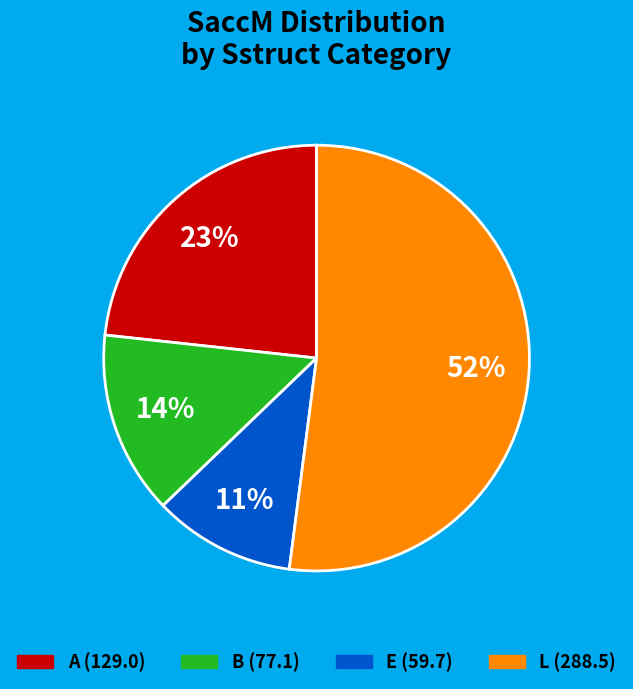

To the nearest percent, what is the difference between the largest and smallest slice percentages?

41%